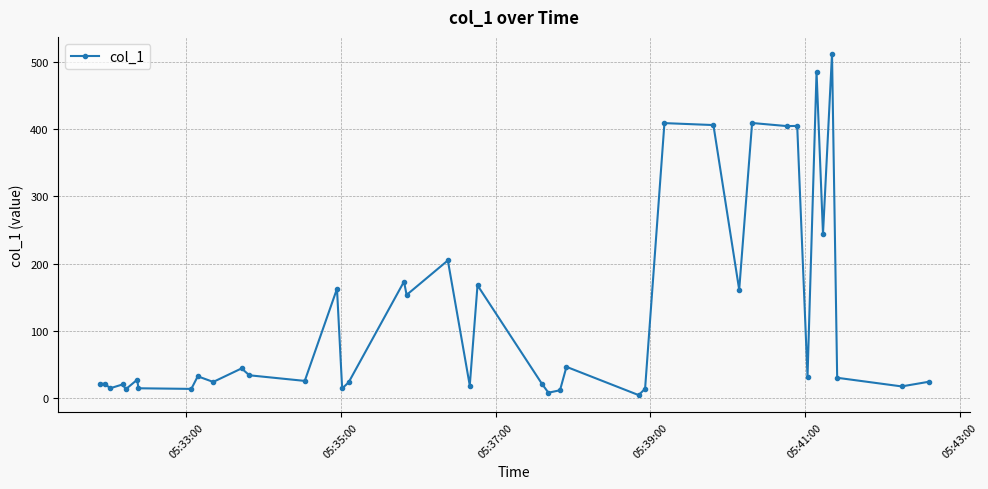

What is the value of the 37th point from the left?

511.5